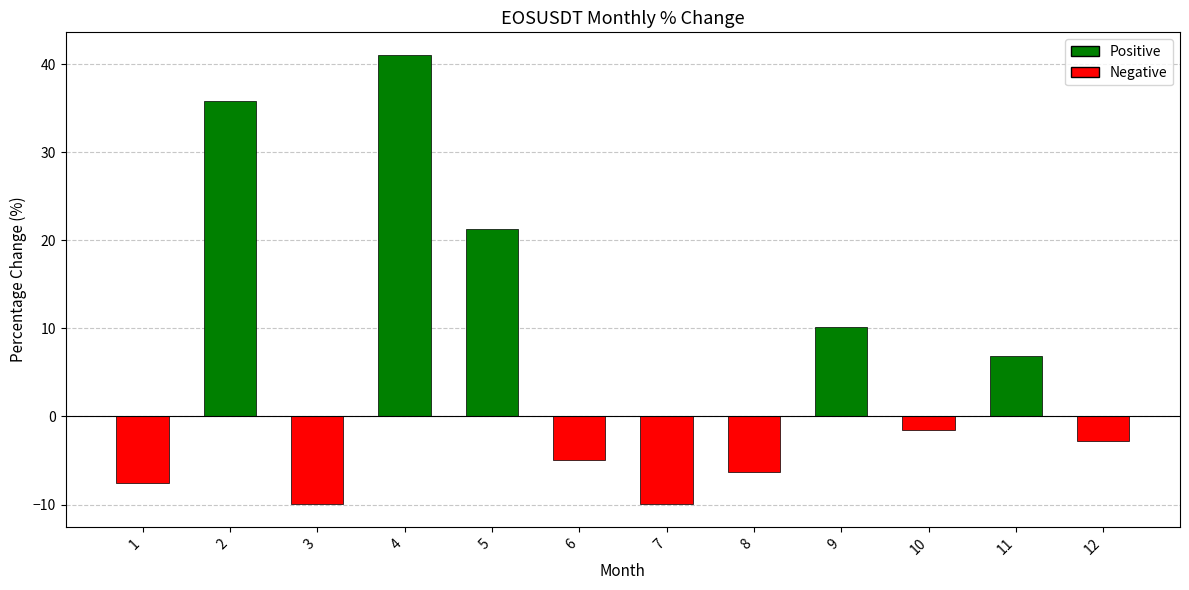

How many negative values are there?

7